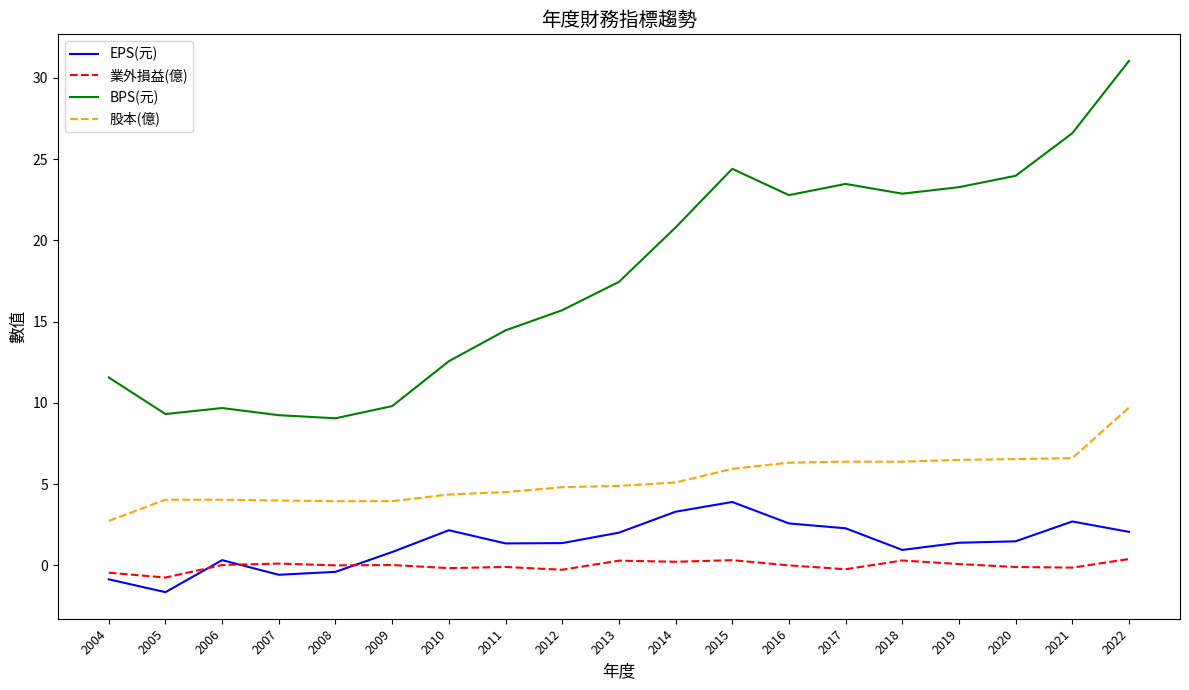

At which label does 業外損益(億) reach its minimum?

2005